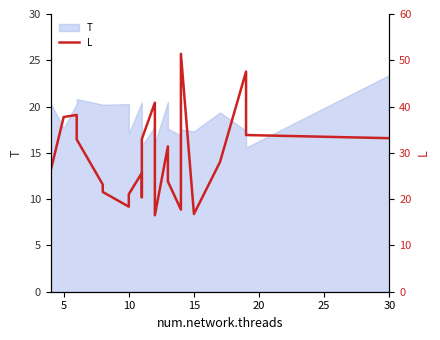

What is the smallest value displayed?

16.5